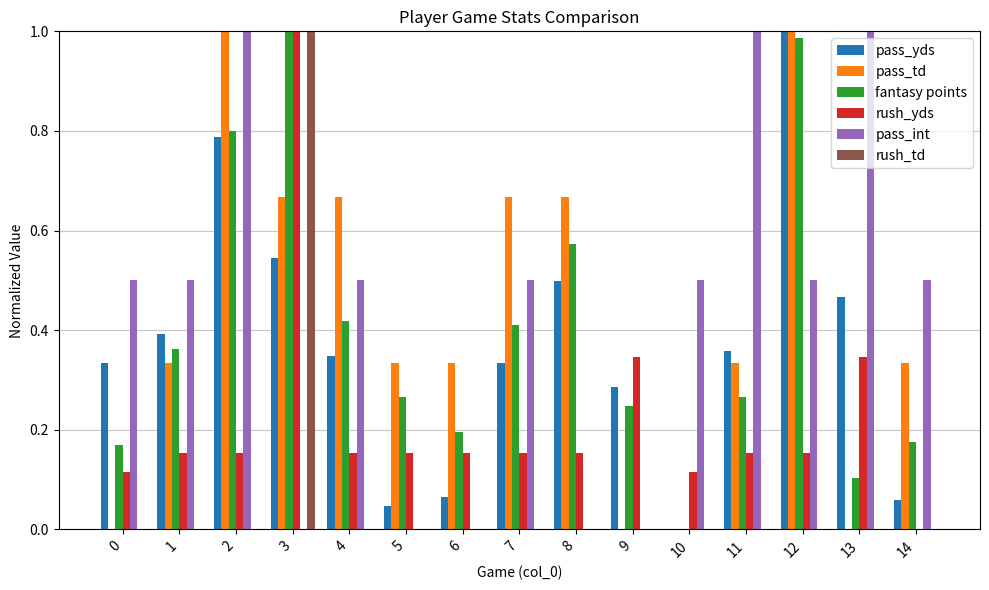

At which label does rush_td reach its peak?

3